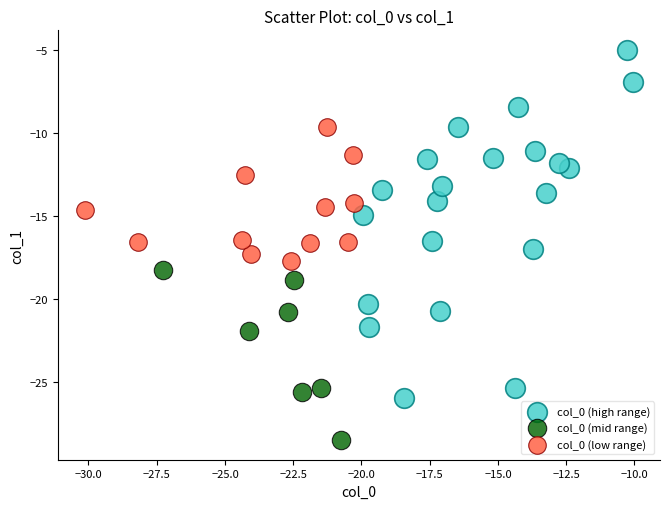

Which series has the widest spread of Y values?

col_0 (high range)